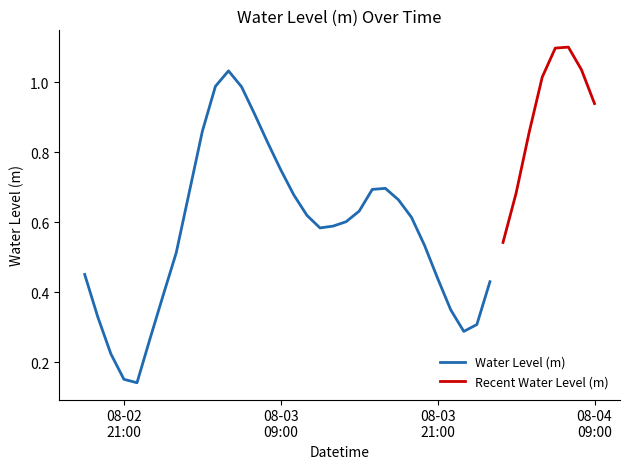

What is the ratio of the value at 2025-08-03 13:00:00 to the value at 2025-08-04 06:00:00?

0.5